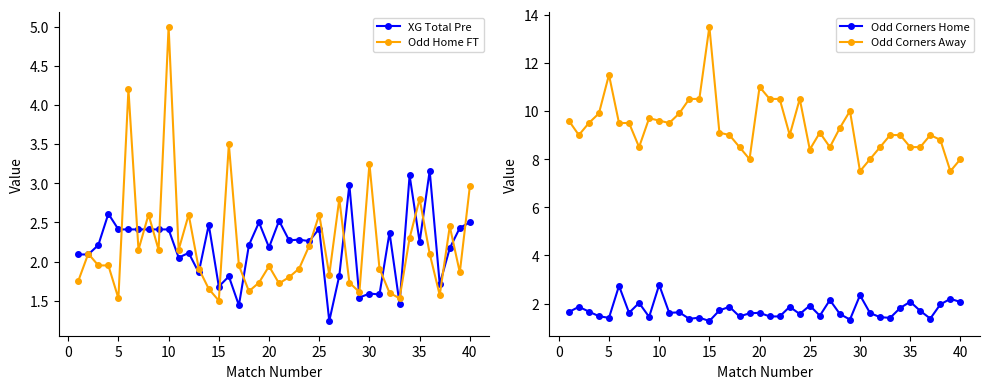

True or false: Odd Corners Away has more than 1 interior local peaks.

True